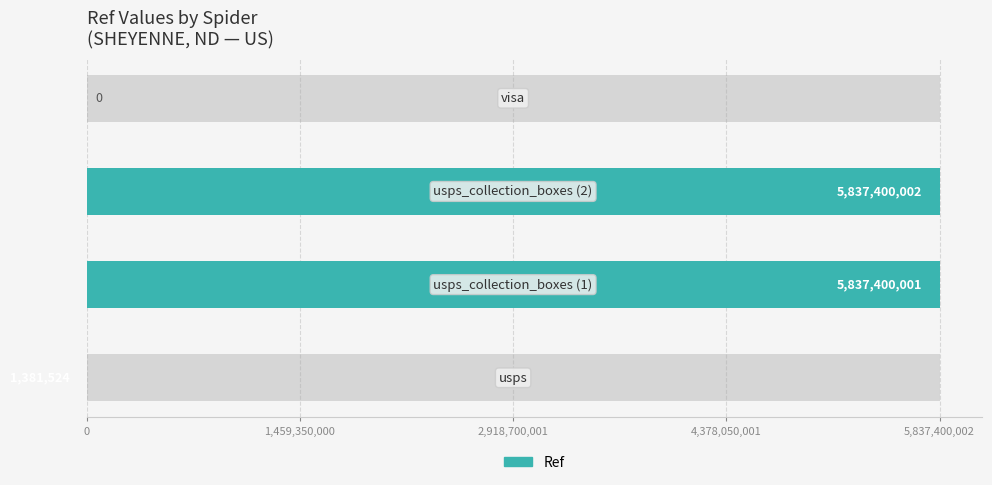

What is the maximum value shown in the chart?

5837400002